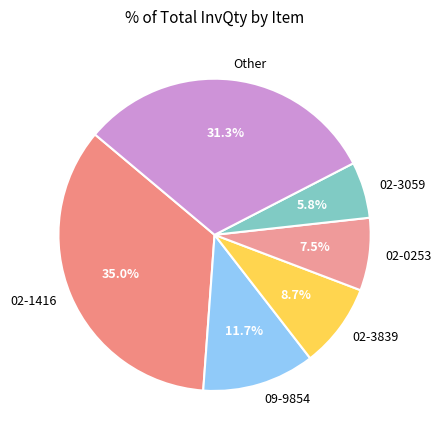

Is there any slice that represents more than half of the pie?

No